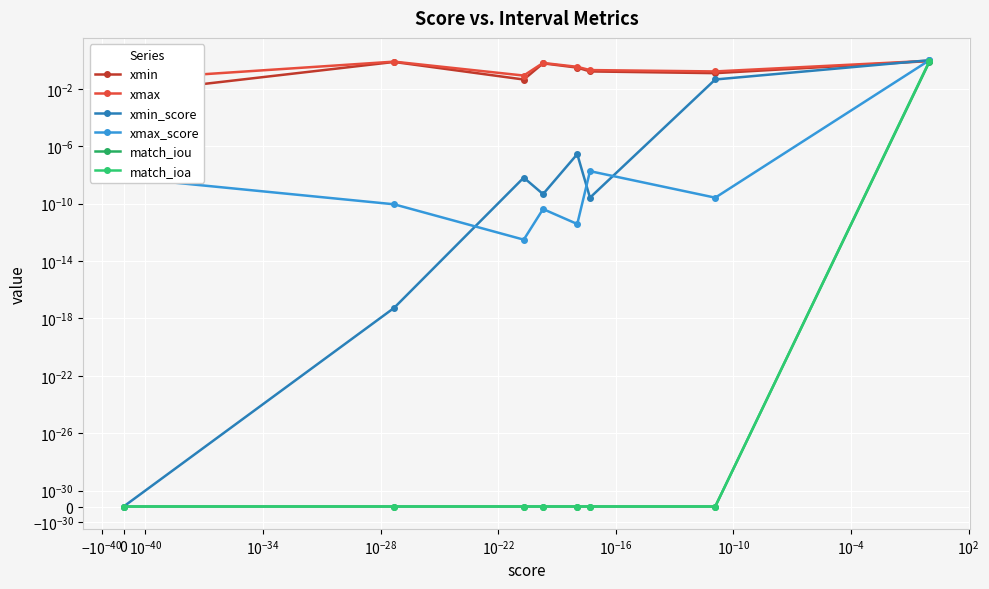

How many match_ioa values are between 0 and 1?

8